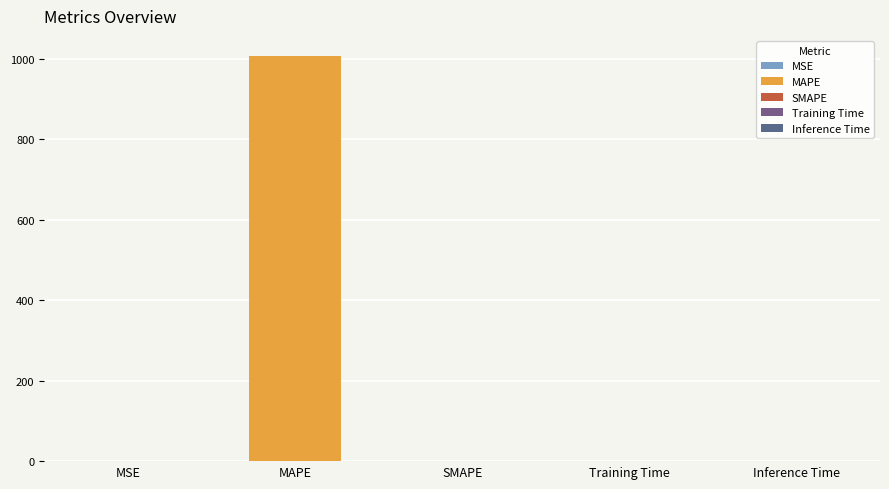

What is the difference between the maximum and minimum values?

1006.3